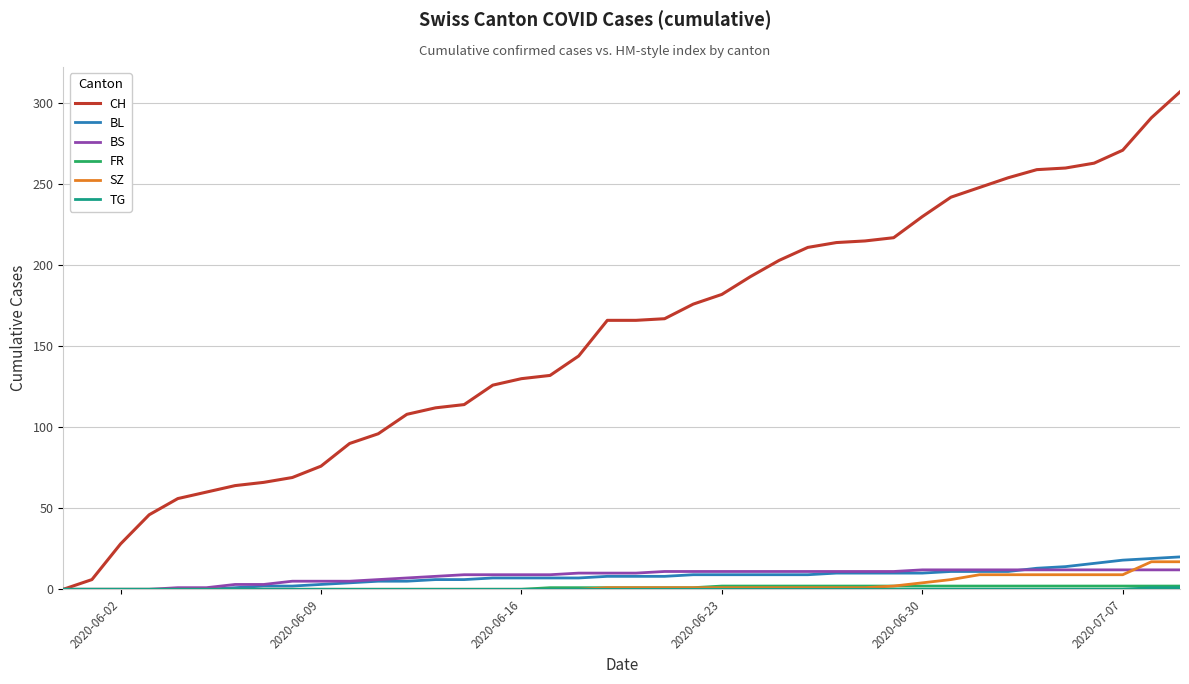

At how many categories does at least one series exceed 285?

2